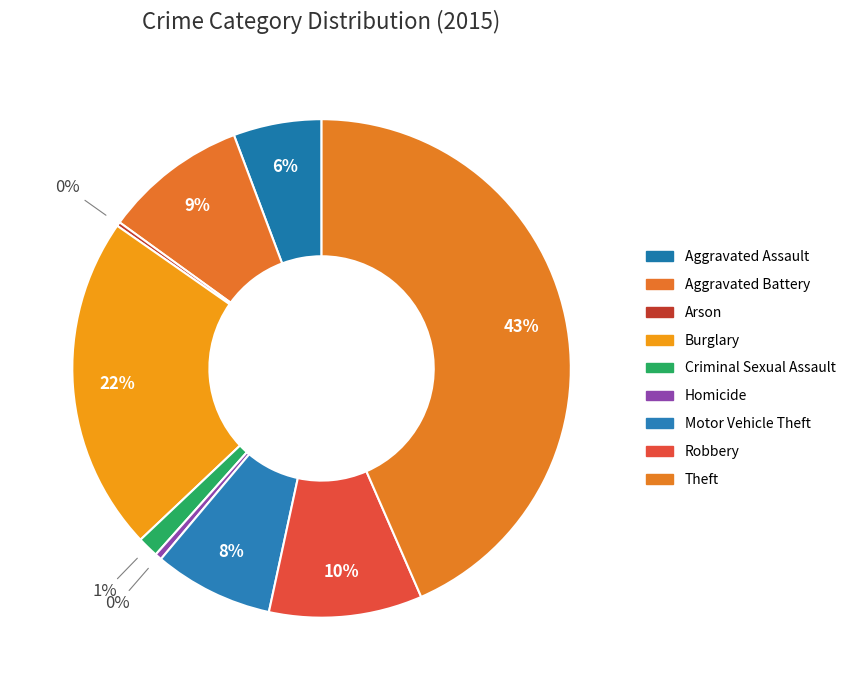

To the nearest percent, what is the difference between the Robbery and Aggravated Assault slice percentages?

4%